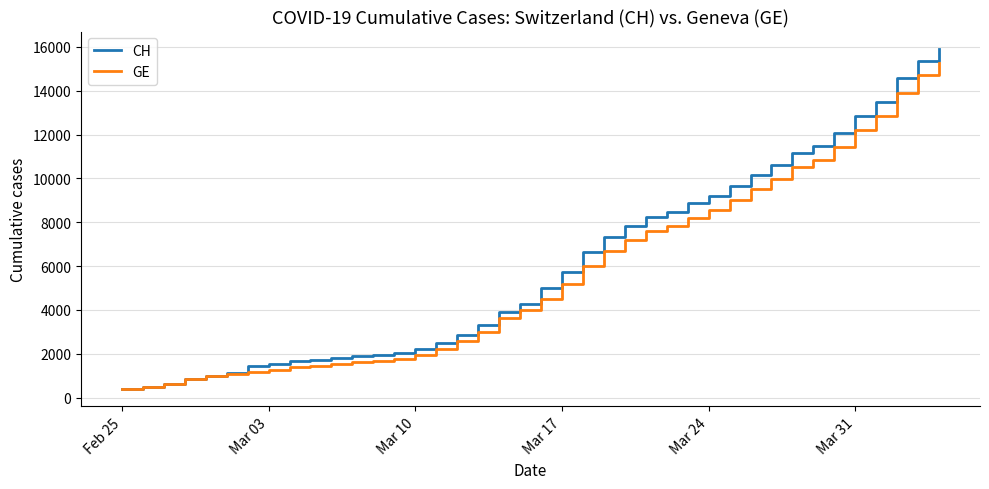

What is the maximum value shown in the chart?

15926